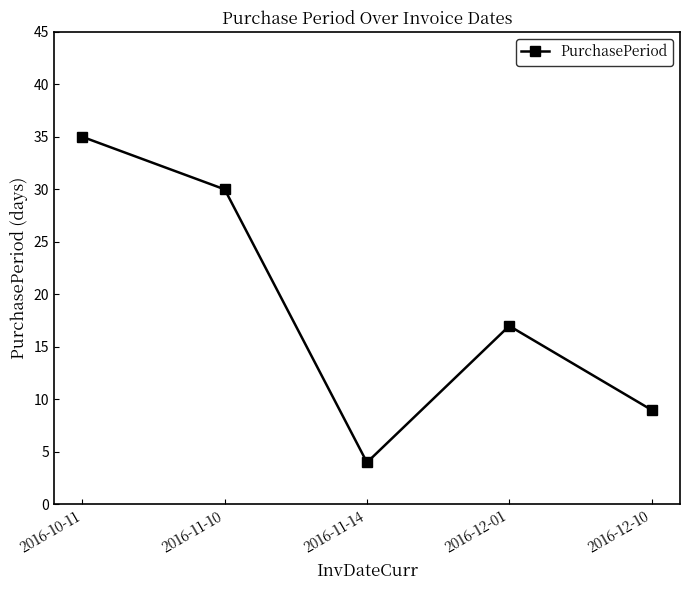

What is the difference between the maximum and second lowest values?

26